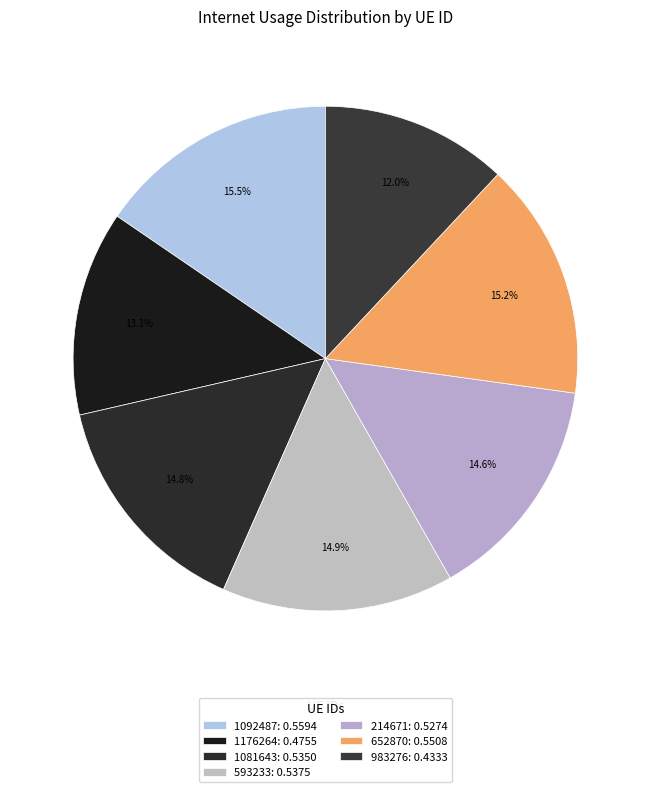

Count the number of slices in the pie.

7